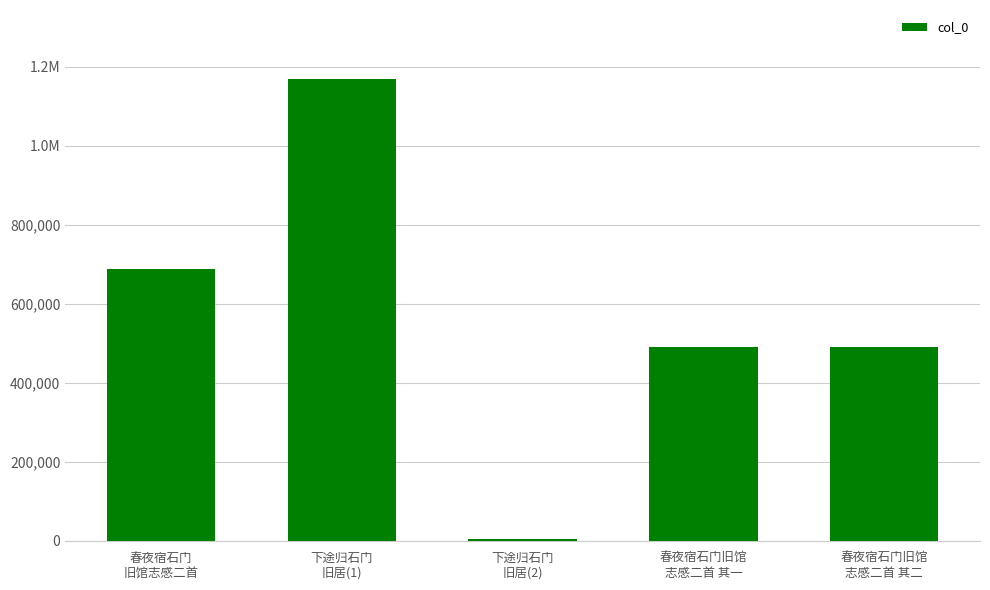

Are the bars horizontal?

No